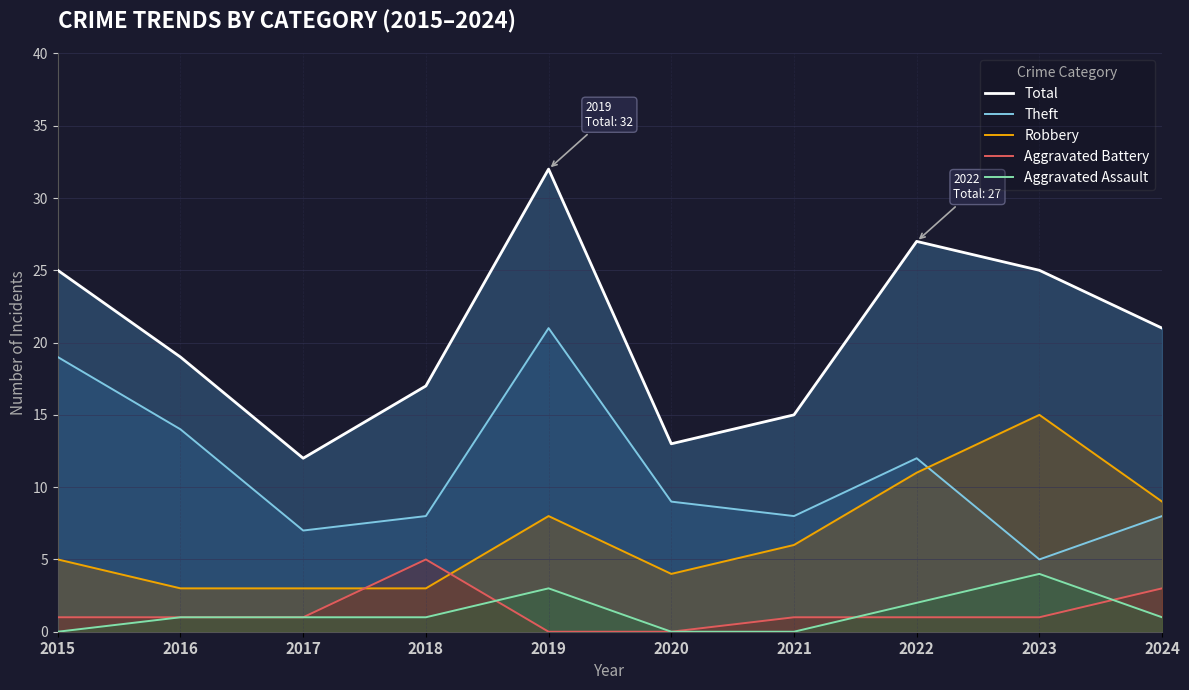

Which has a higher value, 2023 or 2016?

2023